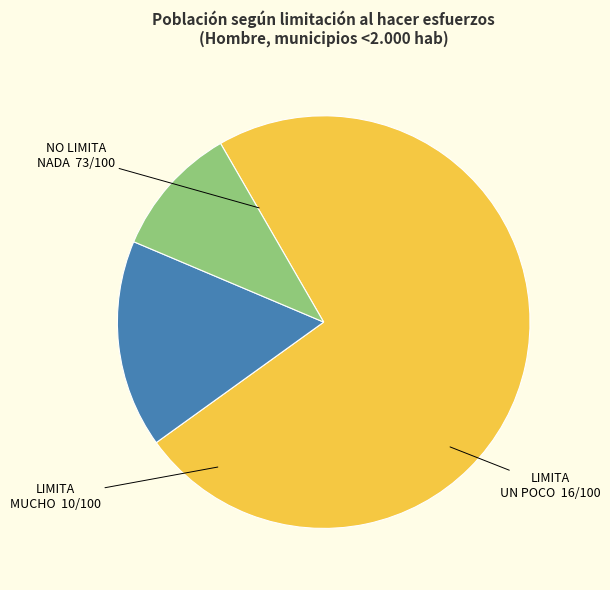

How many slices are in this pie chart?

3